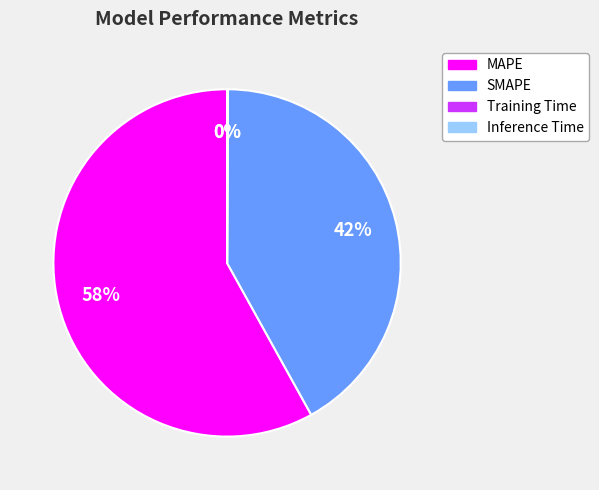

Is there a majority slice in this chart?

Yes